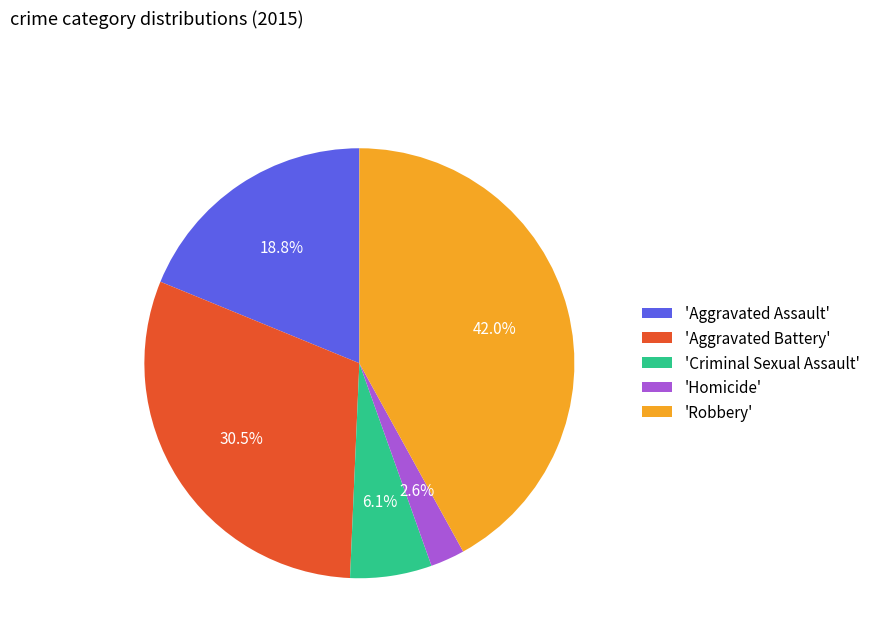

Approximately how many times larger is the value at 'Homicide' compared to 'Criminal Sexual Assault'?

0.4